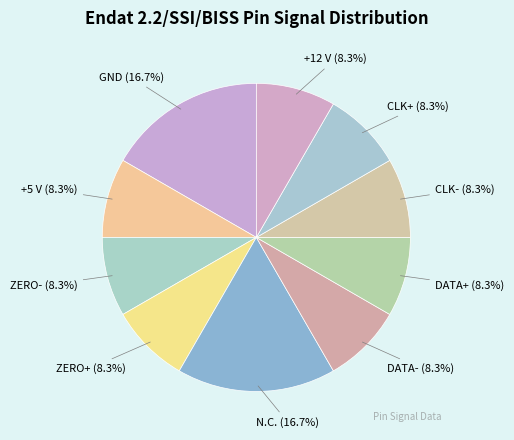

Does any single category account for the majority?

No